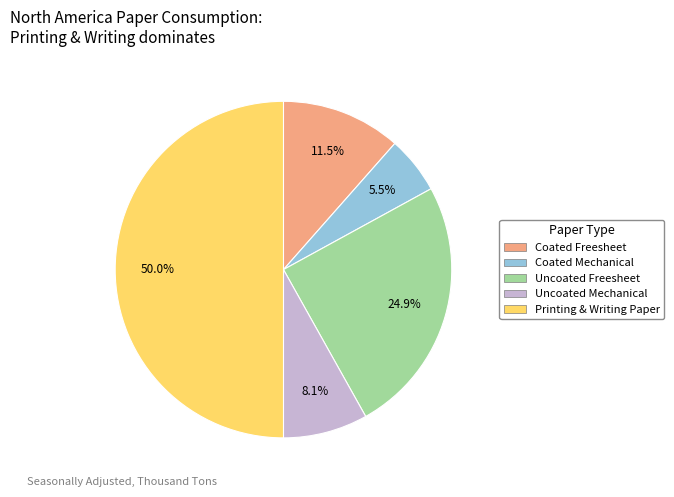

Does Coated Mechanical represent more than half of the total?

No